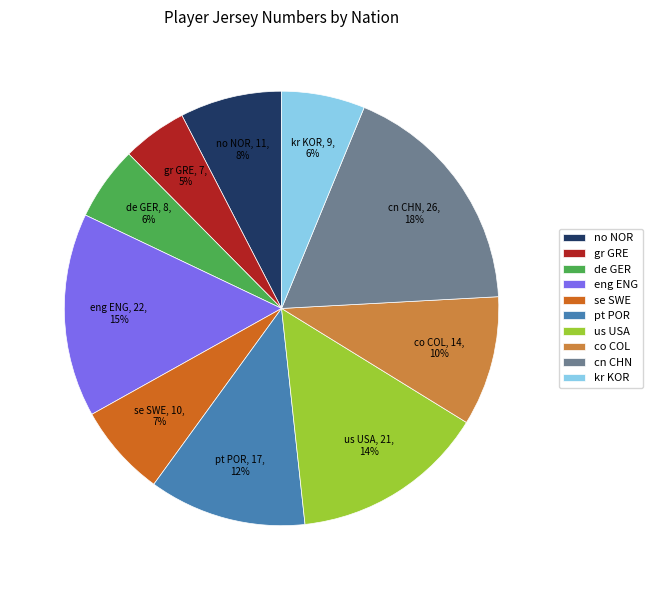

Does de GER represent more than half of the total?

No